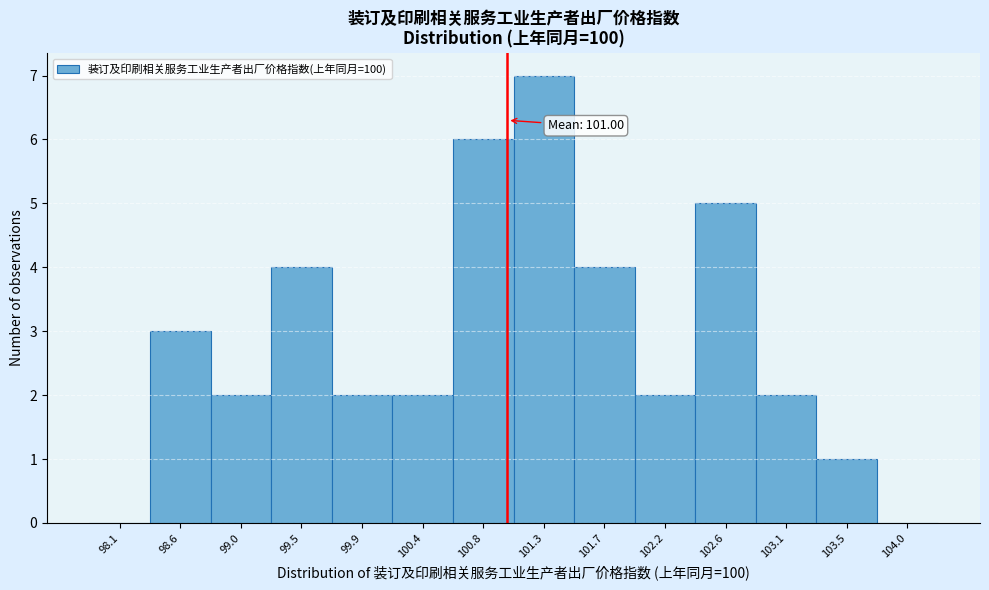

Which range on the x-axis has the tallest bar?

101.05 to 101.50